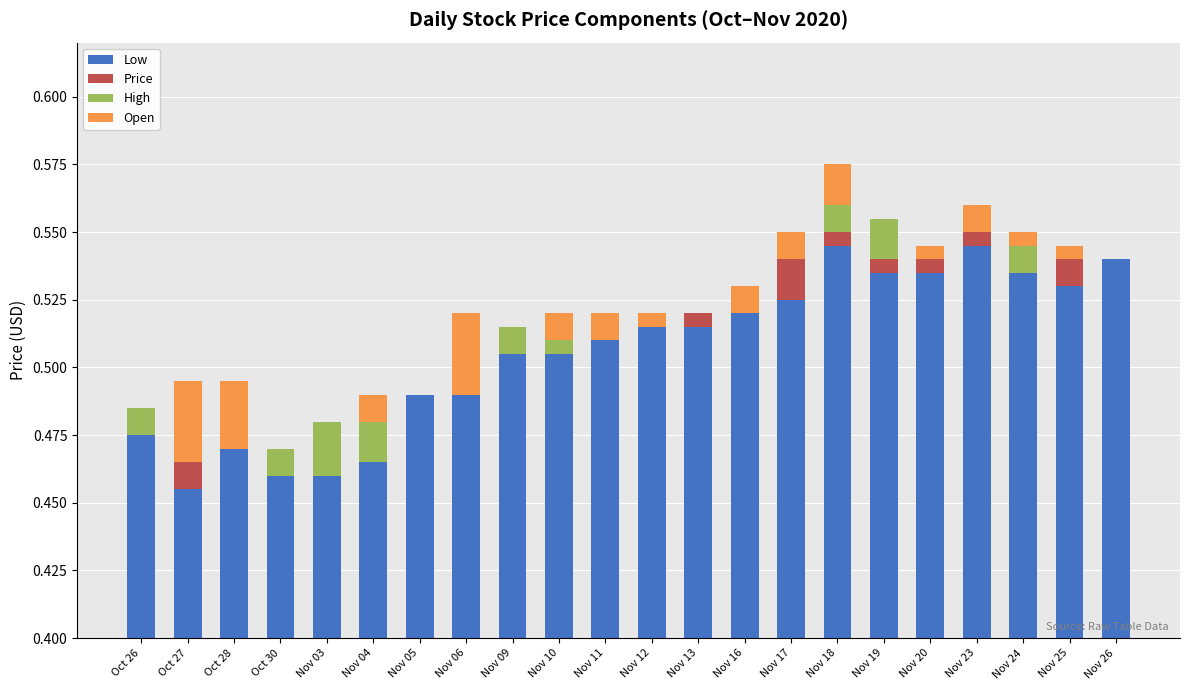

The value of Price at Nov 17 is 0.0. True or false?

True